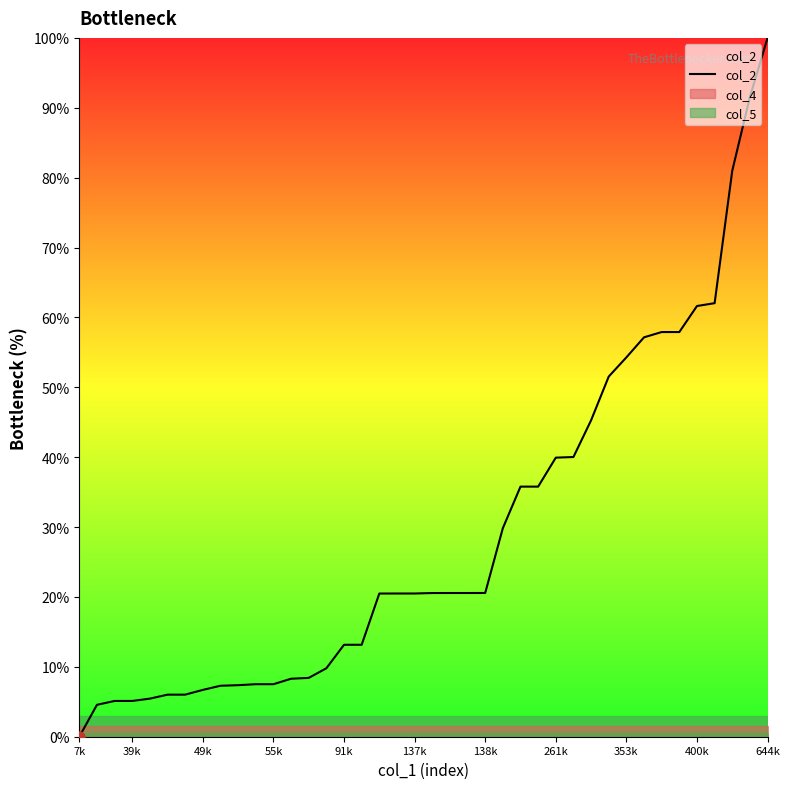

At which category is the sum across all series the highest?

644k